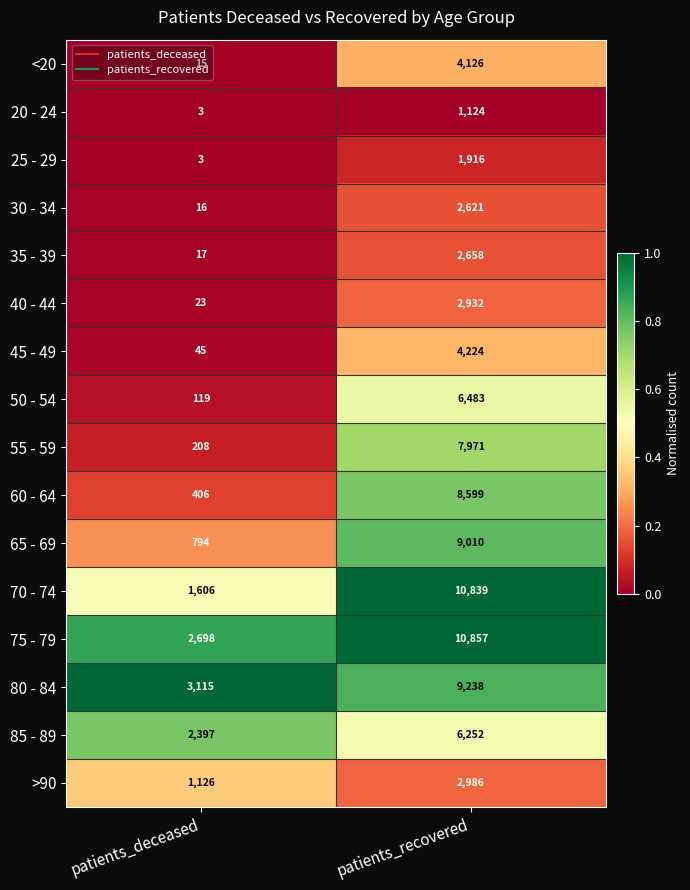

What is the sum of all 35 - 39 values?

2675